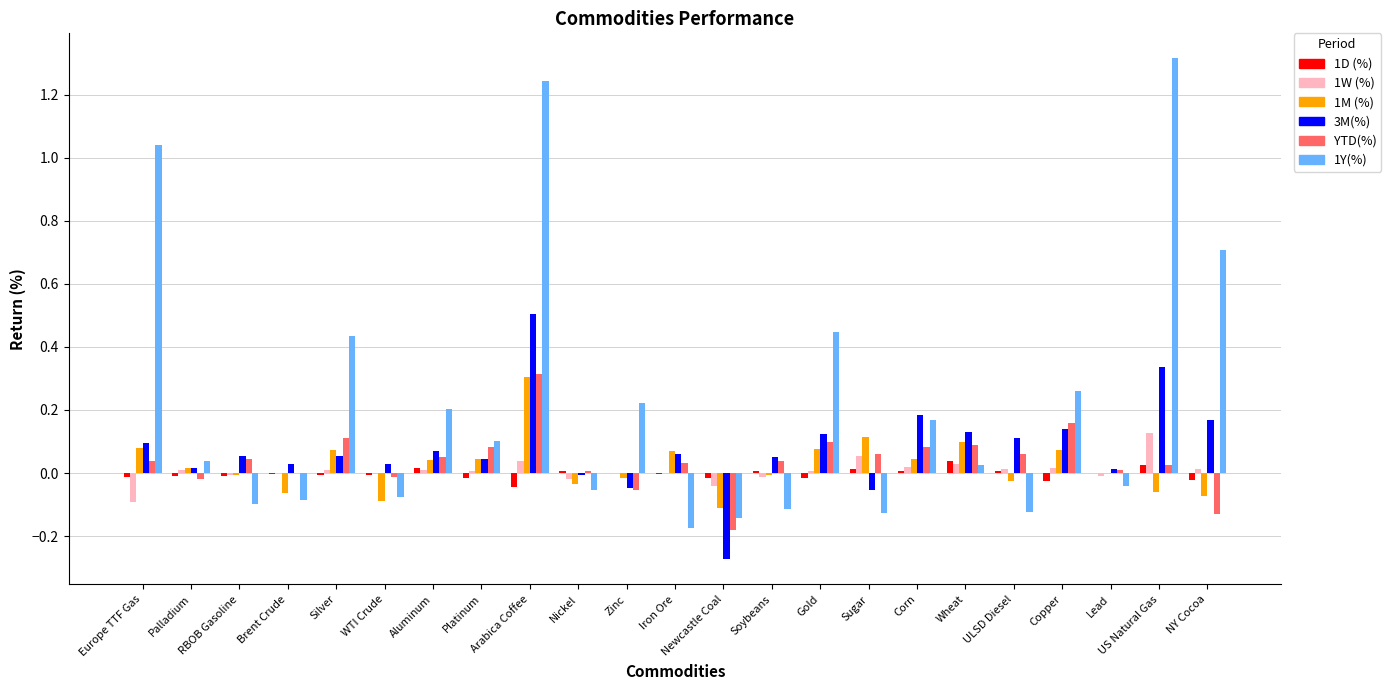

Is the value of 1M (%) at Silver greater than the value of 1Y(%) at Silver?

No